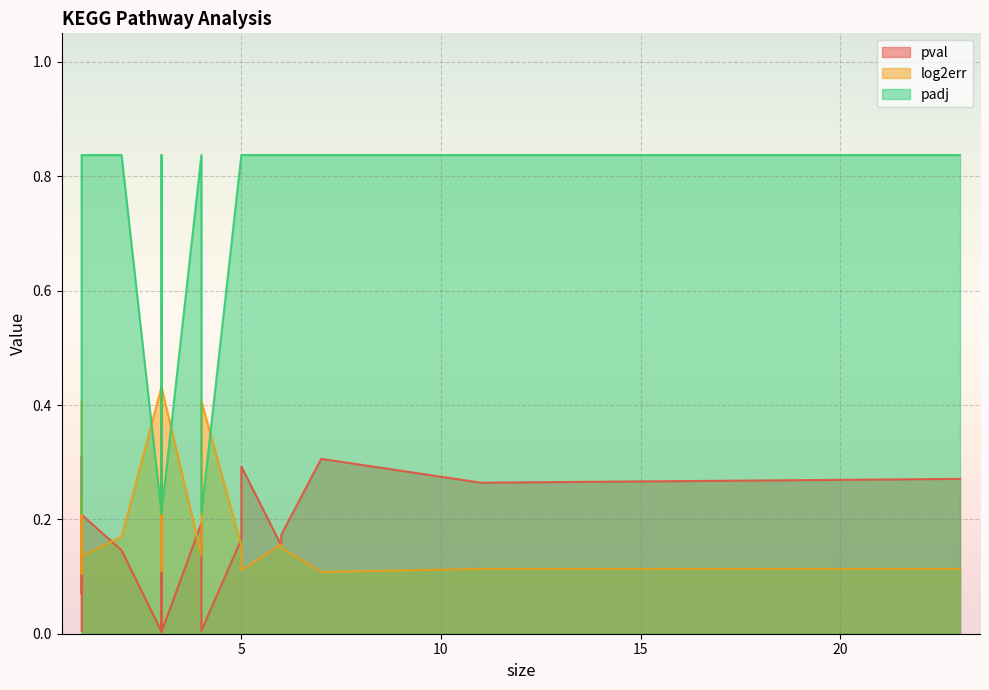

Reading right to left, extract all data points from this chart.

pval: 0.2	0.3	0.3	0.2	0.3	0.3	0.1	0.2	0.3	0.2	0.1	0.3	0.3	0.3	0.1	0.2	0.0	0.0	0.0	0.0
log2err: 0.1	0.1	0.1	0.2	0.1	0.1	0.2	0.2	0.1	0.1	0.2	0.1	0.1	0.1	0.2	0.2	0.4	0.4	0.4	0.4
padj: 0.8	0.8	0.8	0.8	0.8	0.8	0.8	0.8	0.8	0.8	0.8	0.8	0.8	0.8	0.8	0.8	0.2	0.2	0.2	0.2